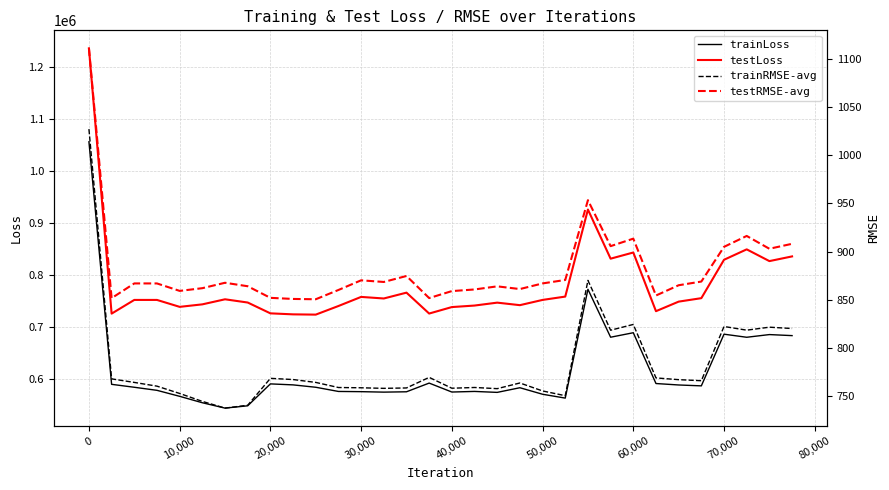

What is the highest value of the trainLoss series?

1055497.6